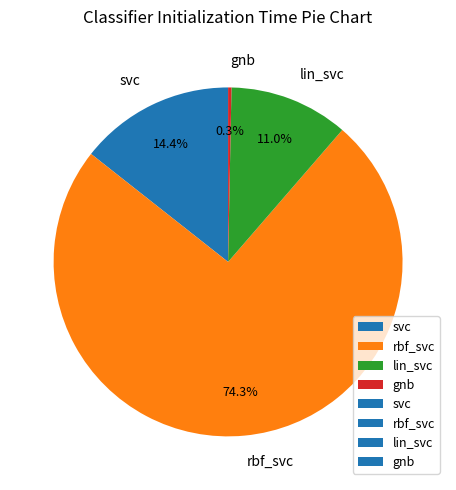

Is rbf_svc the majority of the pie?

Yes